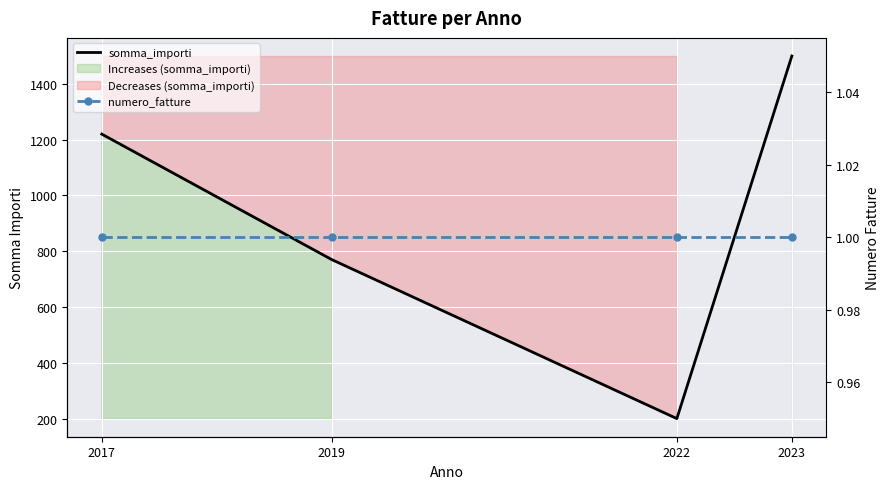

Is it true that numero_fatture equals 1 at 2019?

True